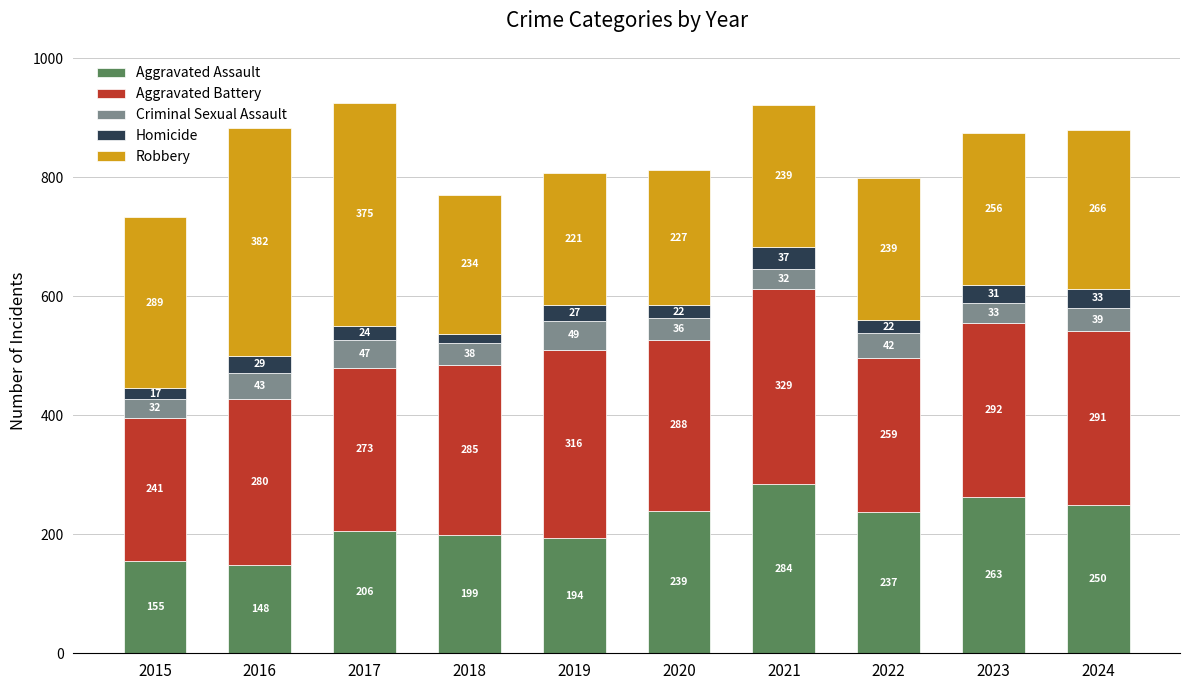

The Aggravated Assault series shows 239 at 2020. True or false?

True